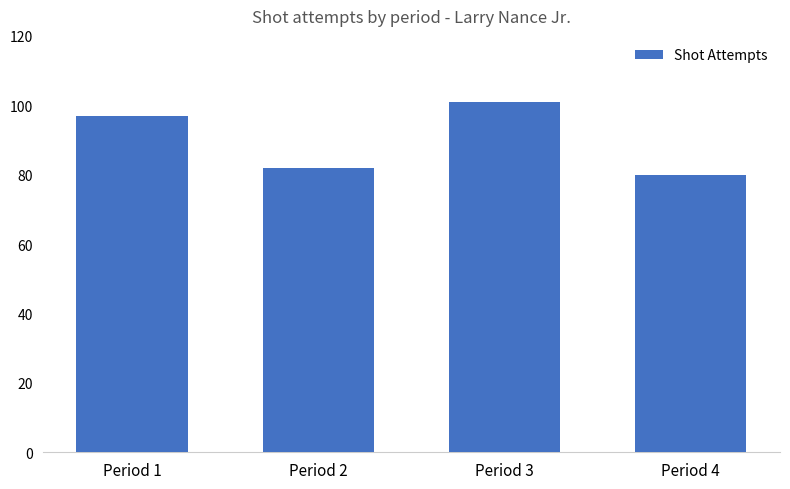

What is the change in value from Period 2 to Period 3?

+19